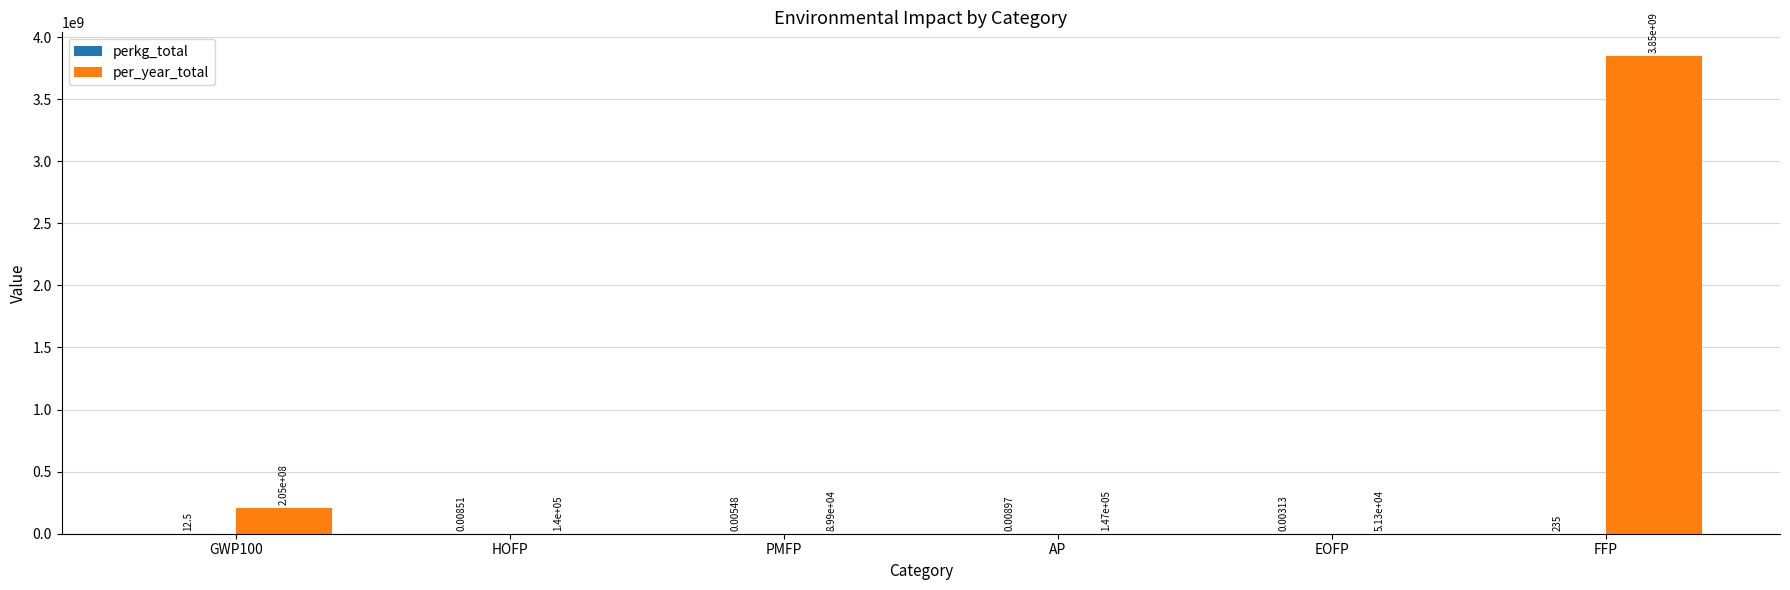

What is the total value across all series at FFP?

3845798606.1